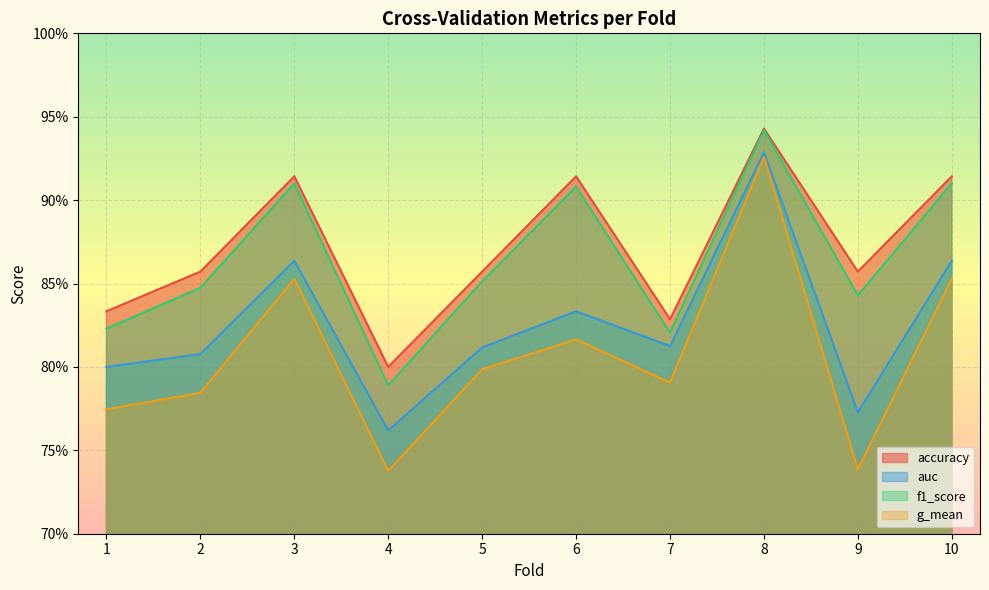

What is the total value across all series at 9?

3.2